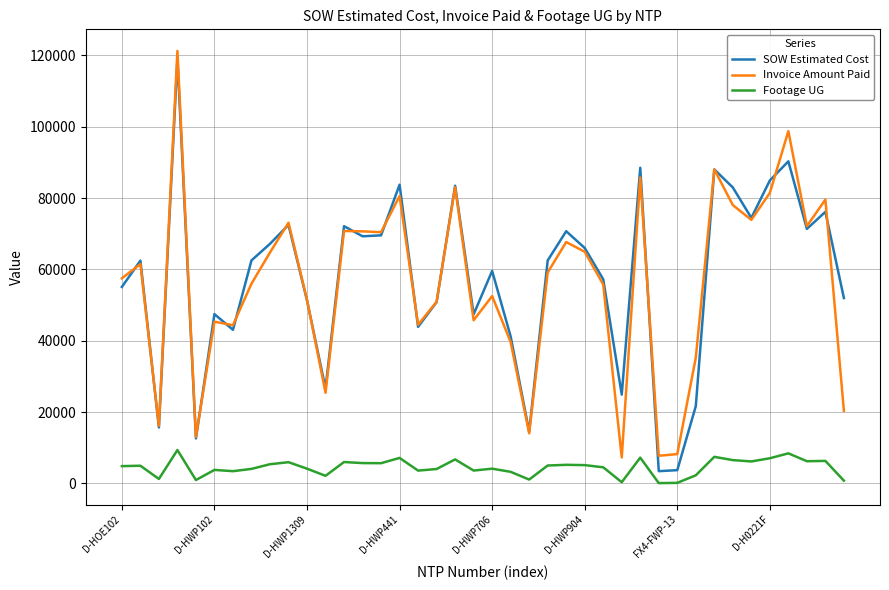

True or false: Footage UG and Invoice Amount Paid intersect in this chart.

False